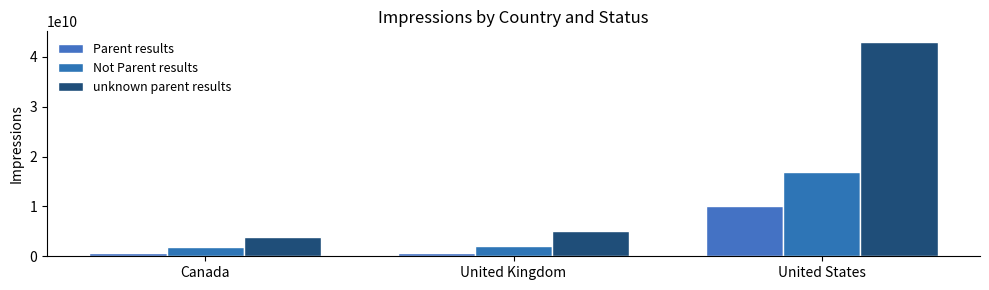

True or false: Parent results has a value of 10000000000 at United States.

True